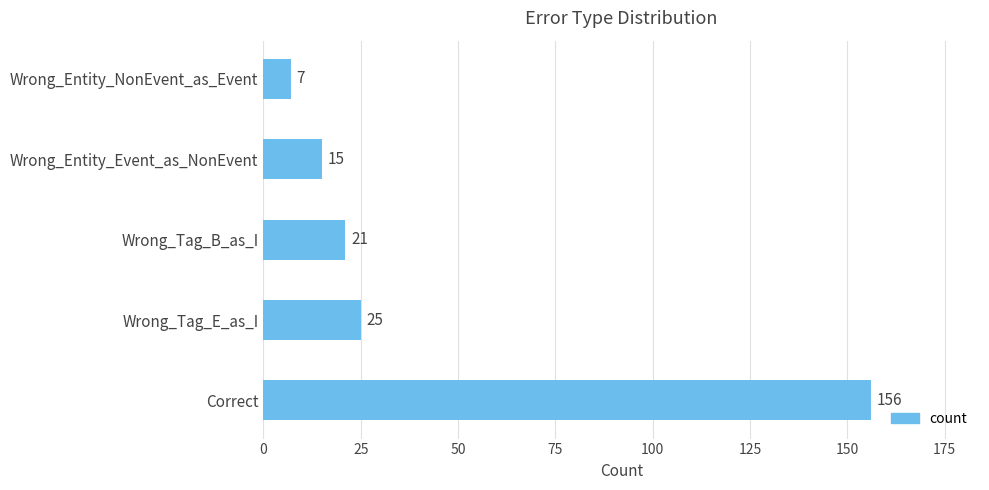

Rank the categories by value from highest to lowest.

Correct, Wrong_Tag_E_as_I, Wrong_Tag_B_as_I, Wrong_Entity_Event_as_NonEvent, Wrong_Entity_NonEvent_as_Event